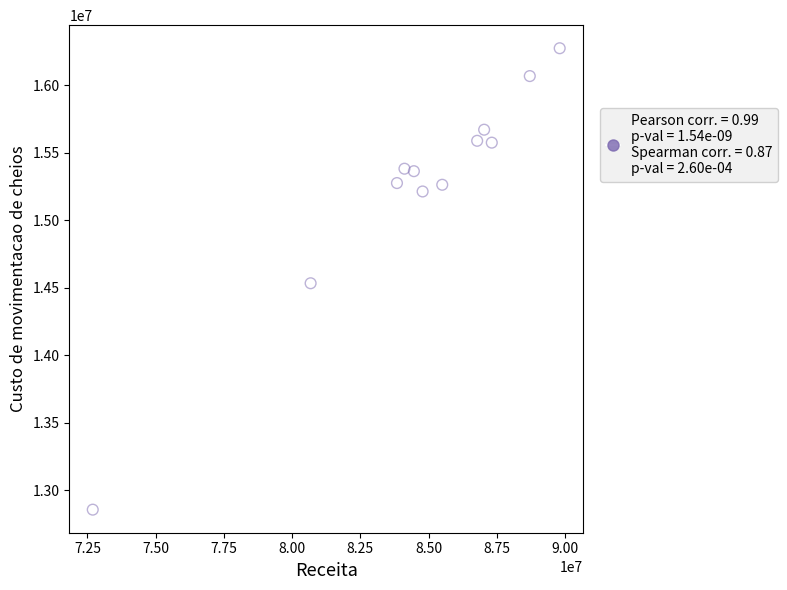

What is the range of X values (max minus min)?

17104858.8